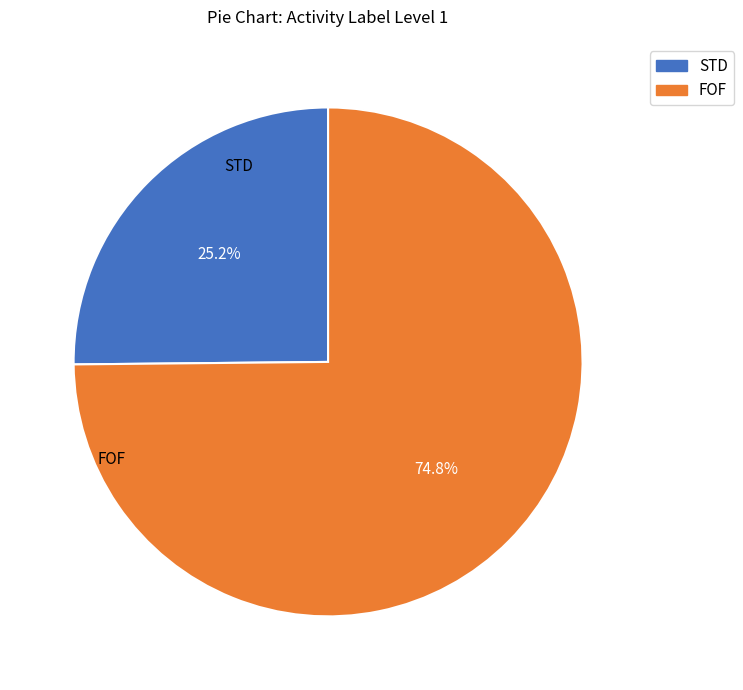

Combined, do STD and FOF account for over 50%?

Yes